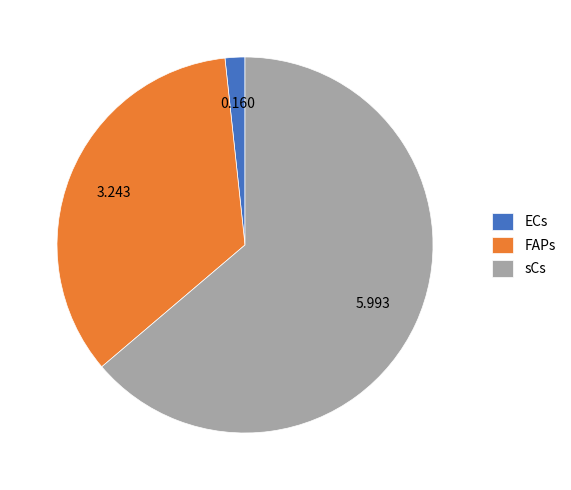

Approximately how many times larger is the value at FAPs compared to sCs?

0.5